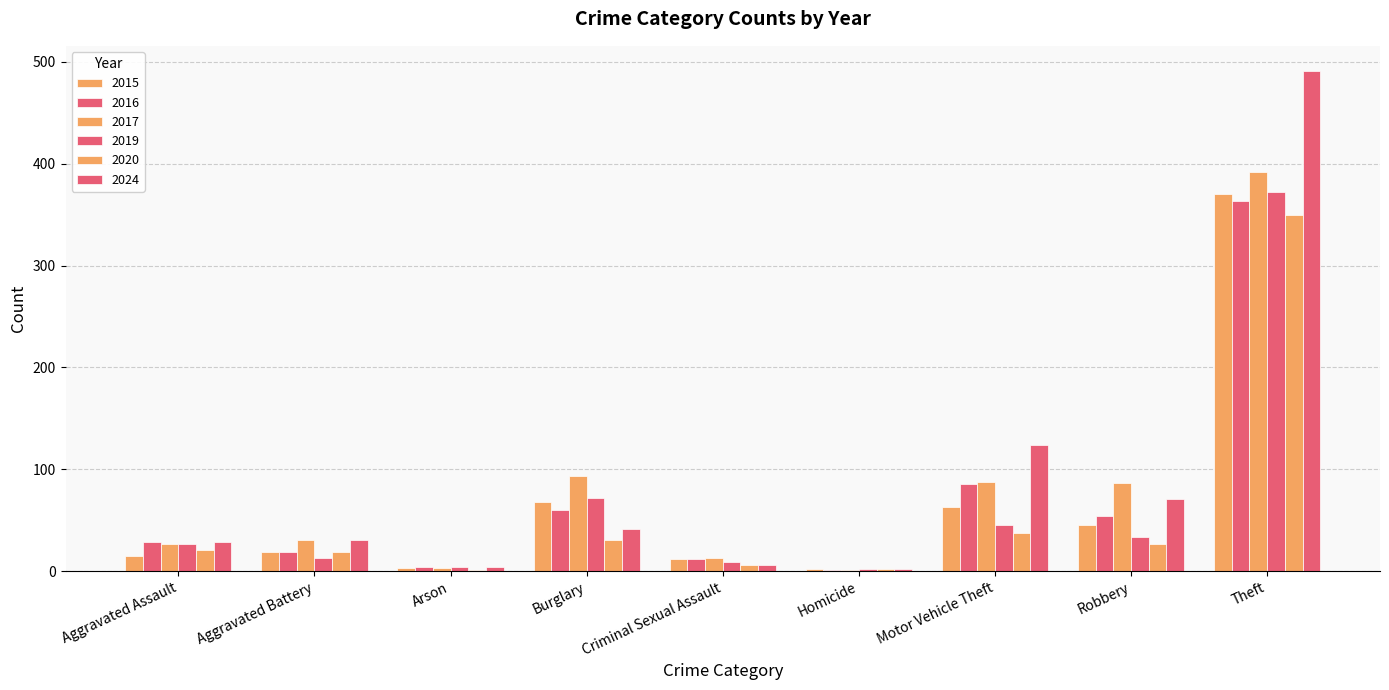

Is the value of 2019 at Arson greater than the value of 2015 at Aggravated Assault?

No